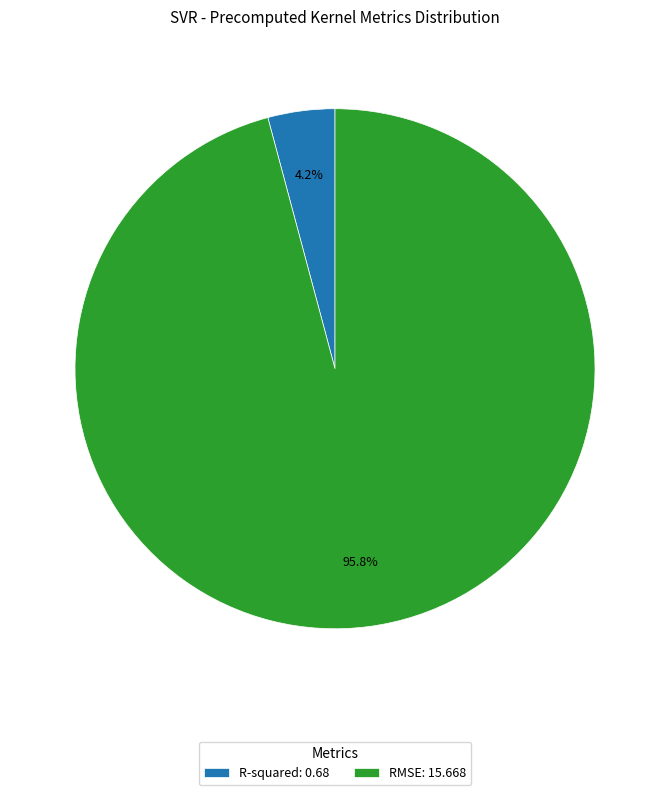

Combined, what portion of the pie is R-squared and RMSE?

100.0%